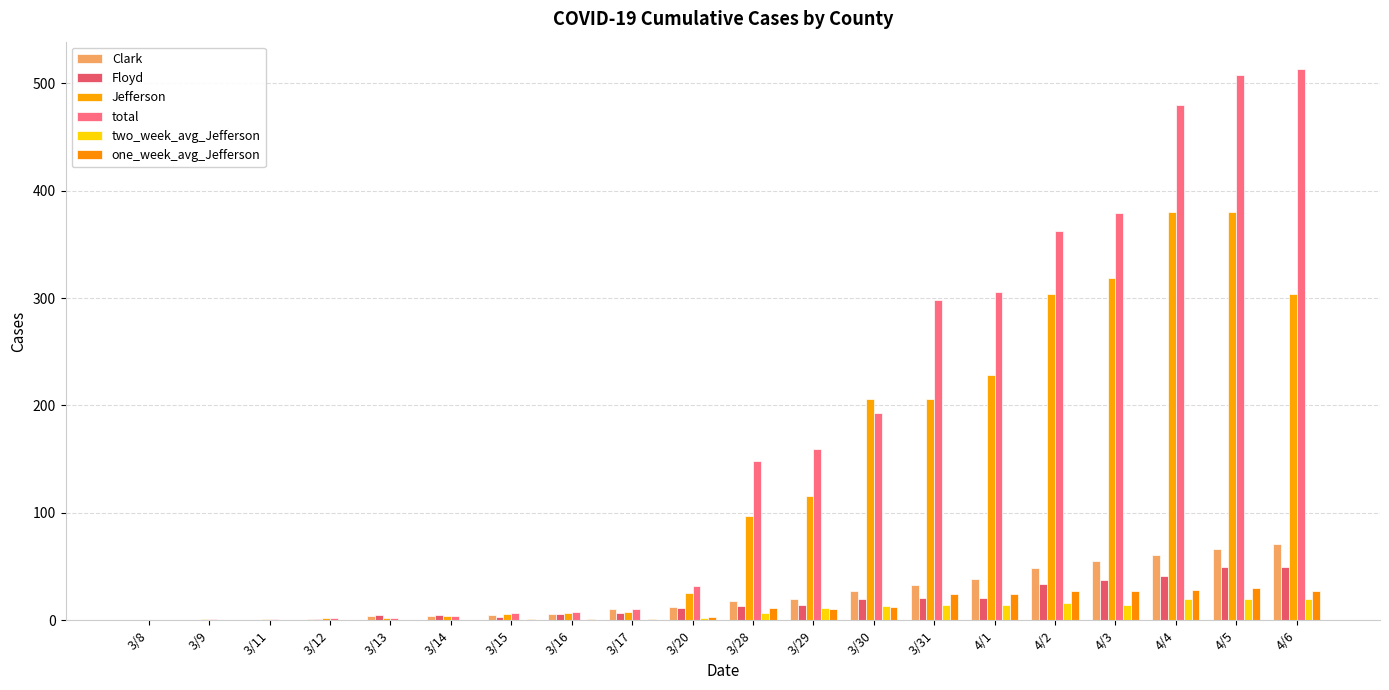

Reading right to left, transcribe all the data shown in this chart.

Clark: 71.0	66.0	61.0	55.0	49.0	38.0	33.0	27.0	20.0	18.0	12.0	10.0	6.0	5.0	4.0	4.0	1.0	0.0	0.0	0.0
Floyd: 50.0	50.0	41.0	37.0	34.0	21.0	21.0	20.0	14.0	13.0	11.0	7.0	6.0	3.0	5.0	5.0	1.0	0.0	0.0	0.0
Jefferson: 304.0	380.0	380.0	319.0	304.0	228.0	206.0	206.0	116.0	97.0	25.0	8.0	7.0	6.0	4.0	2.0	2.0	1.0	1.0	0.0
total: 513.0	508.0	480.0	379.0	362.0	306.0	298.0	193.0	159.0	148.0	32.0	10.0	8.0	7.0	4.0	2.0	2.0	1.0	1.0	0.0
two_week_avg_Jefferson: 19.4	19.9	19.6	14.5	15.7	14.1	14.2	13.3	11.1	7.1	1.8	0.6	0.5	0.4	0.3	0.1	0.1	0.1	0.1	0.0
one_week_avg_Jefferson: 26.9	29.6	28.0	27.6	27.6	24.4	24.7	11.9	10.3	11.1	3.3	0.9	0.9	0.7	0.6	0.3	0.3	0.1	0.1	0.0